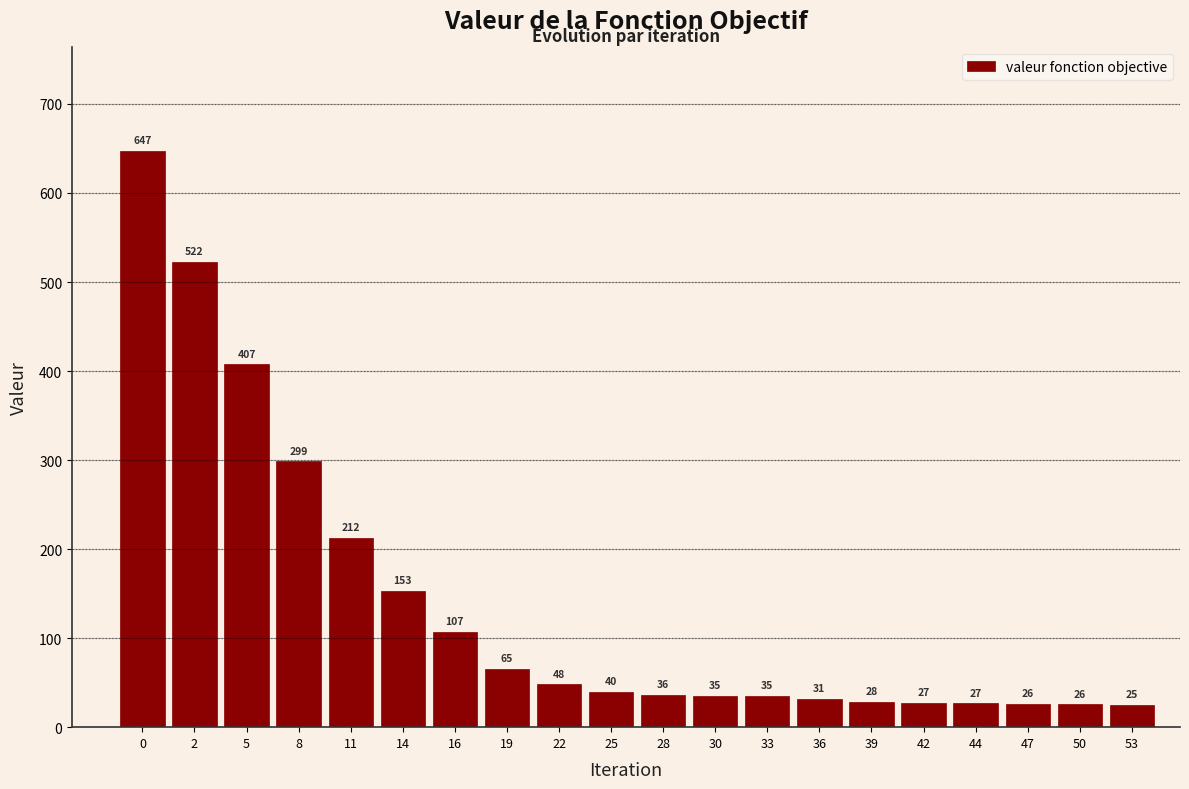

What is the value of the 20th bar from the left?

25.1